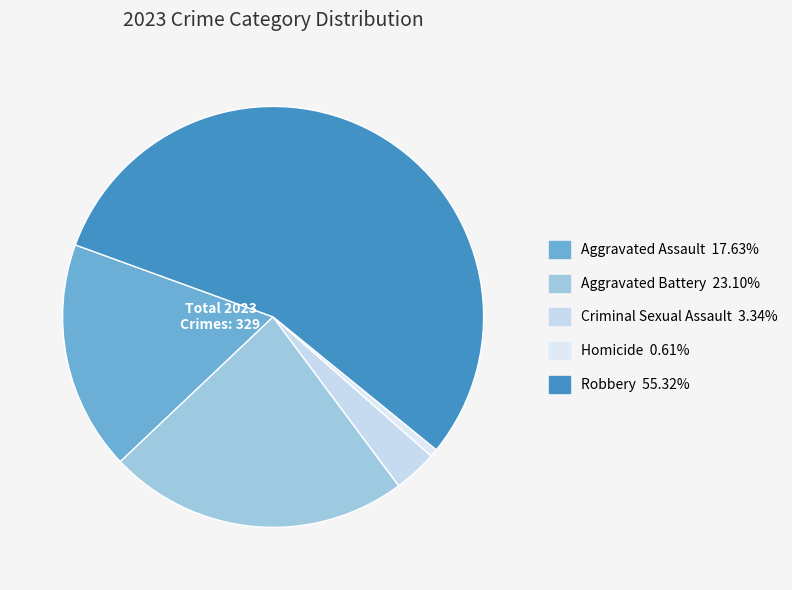

Count the number of slices in the pie.

5